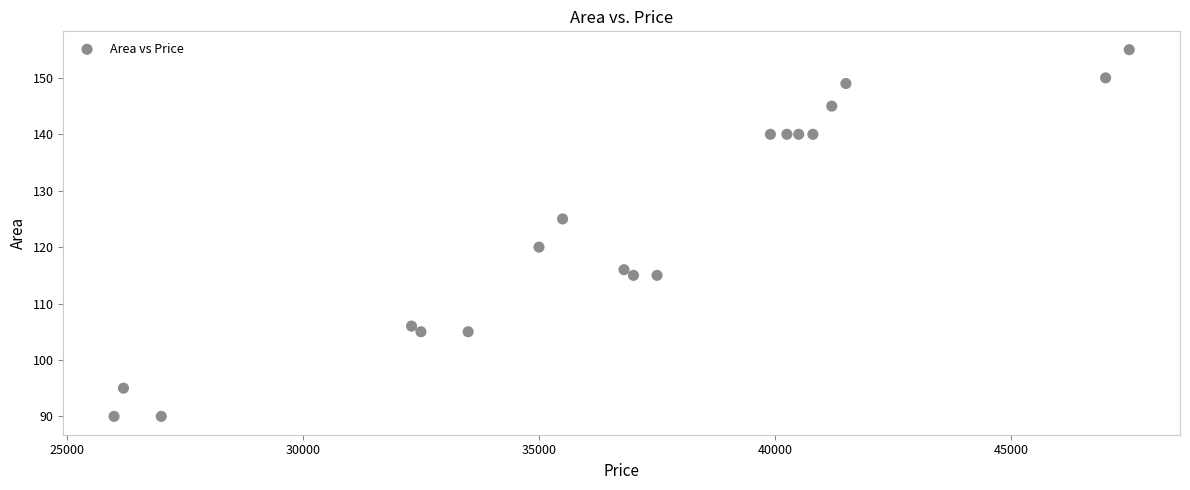

What is the range of Y values (max minus min)?

65